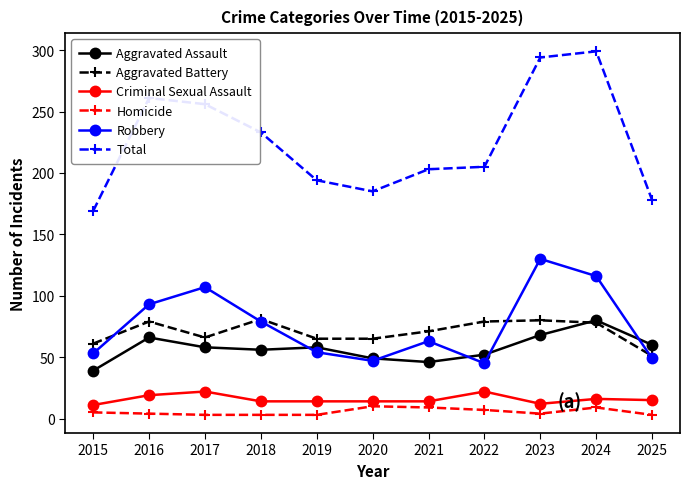

At which category does Aggravated Battery reach its first local peak?

2016